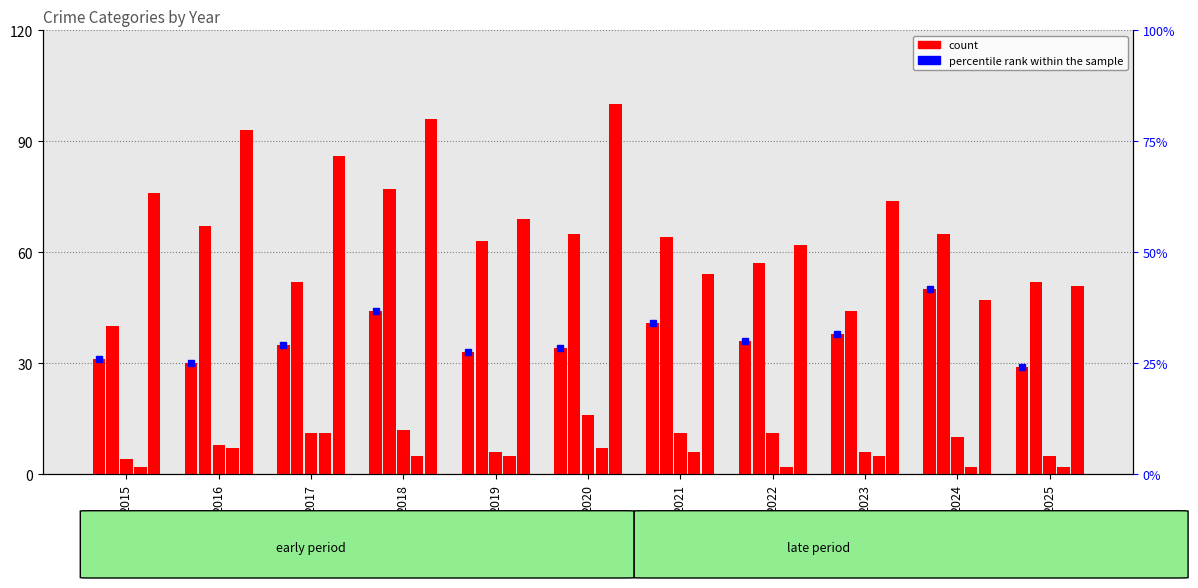

How many categories are shown in the chart?

11